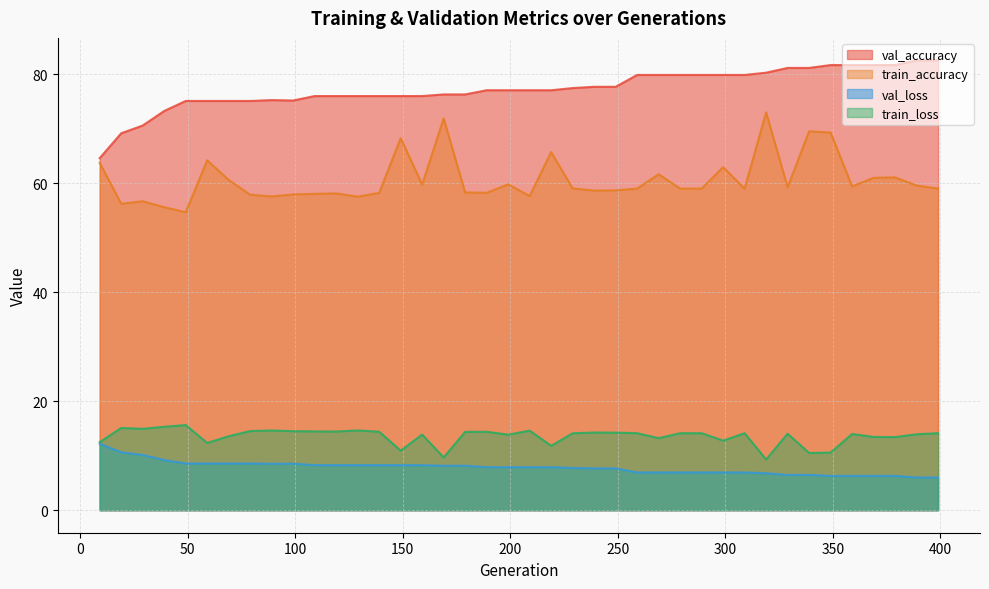

True or false: val_loss and train_loss intersect in this chart.

False